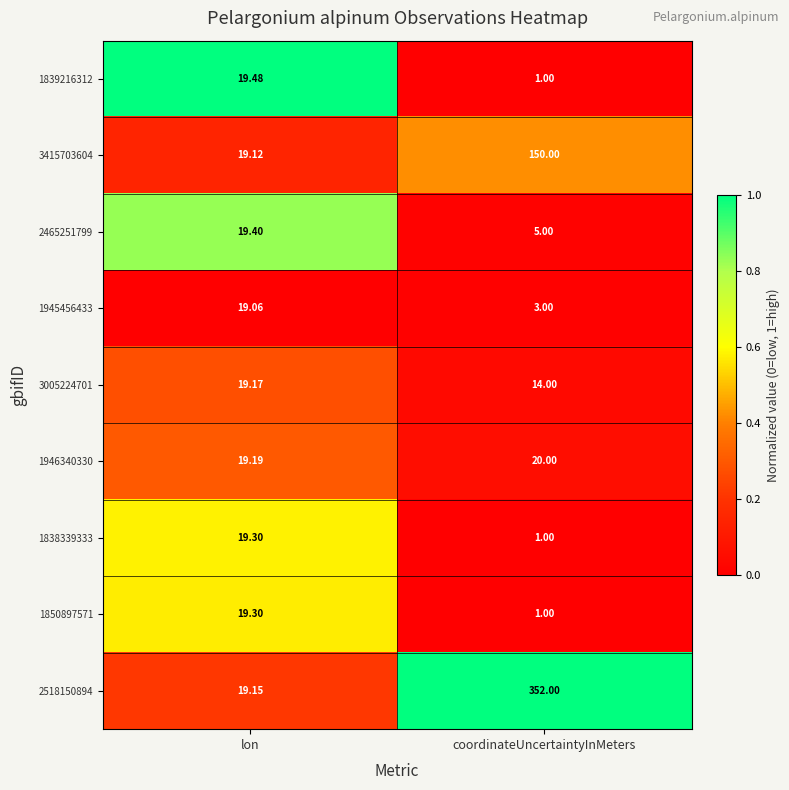

At which category does the chart reach its peak across all series?

coordinateUncertaintyInMeters